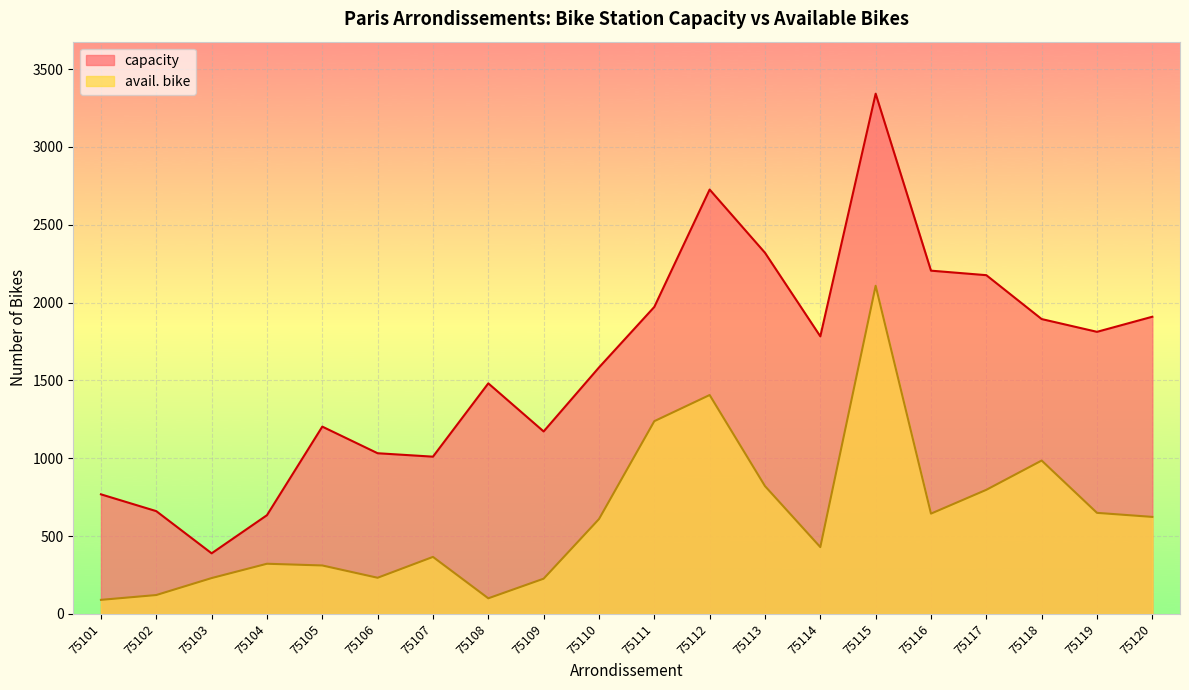

How many data points in avail. bike are less than 609?

10